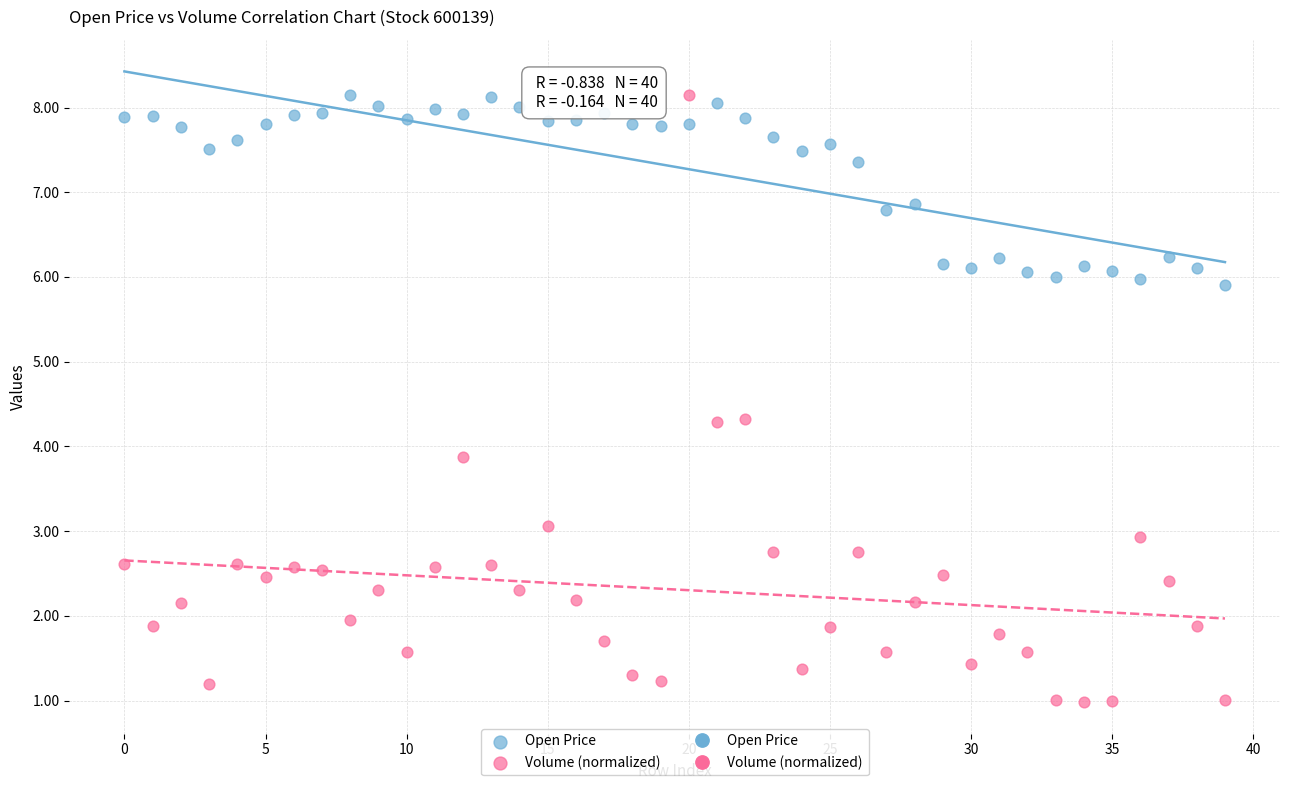

Which series has the largest Y range (max minus min)?

Volume (normalized)